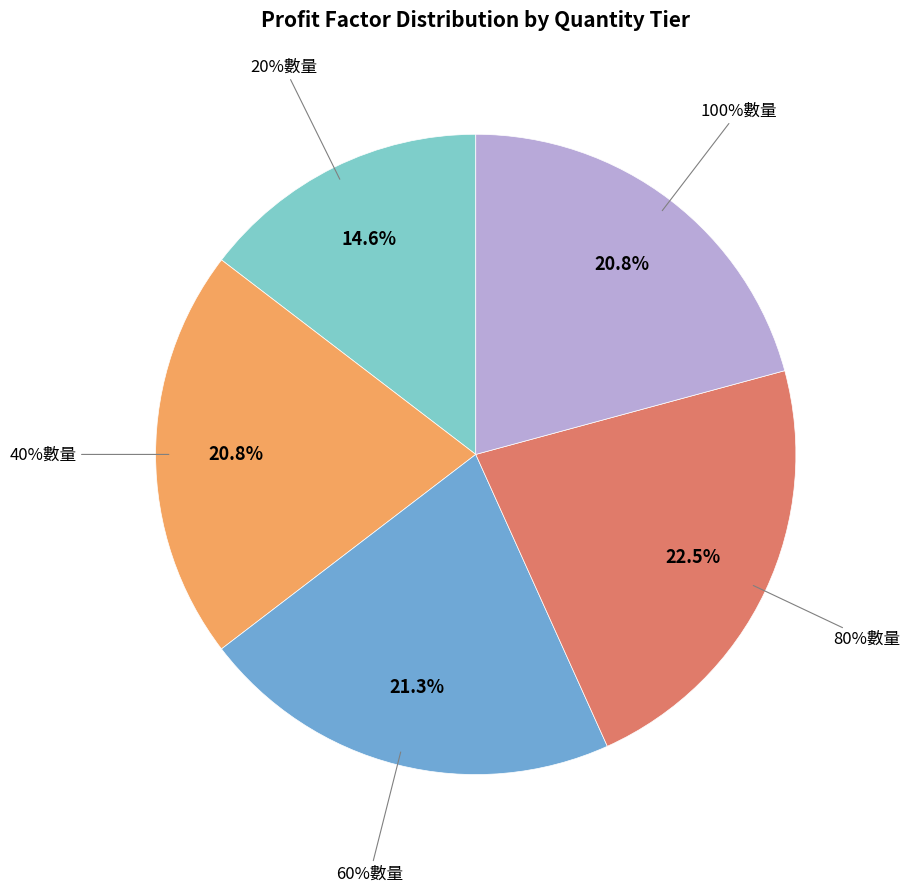

To the nearest percent, what portion does 20%數量 represent?

15%